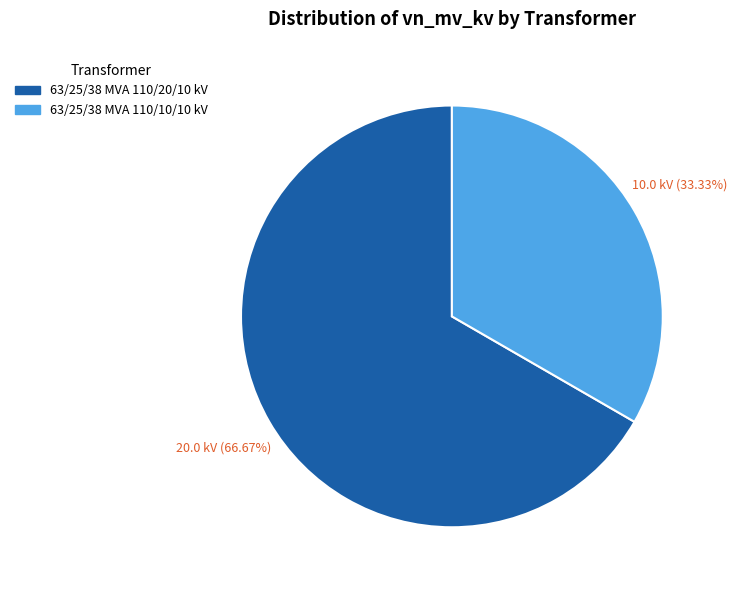

Which slice represents more than half of the pie?

63/25/38 MVA 110/20/10 kV